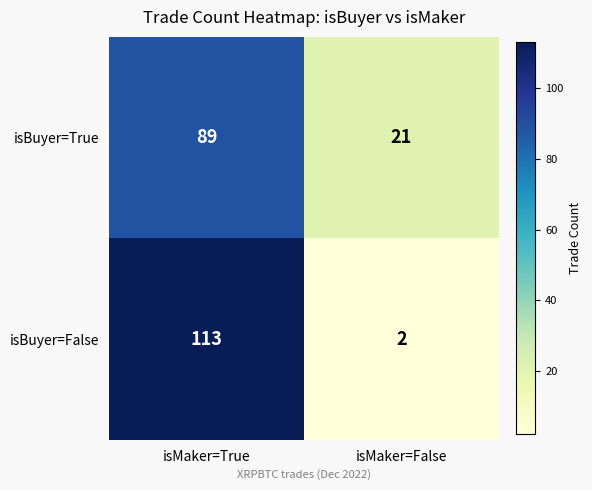

True or false: isBuyer=False has a value of 169 at isMaker=True.

False